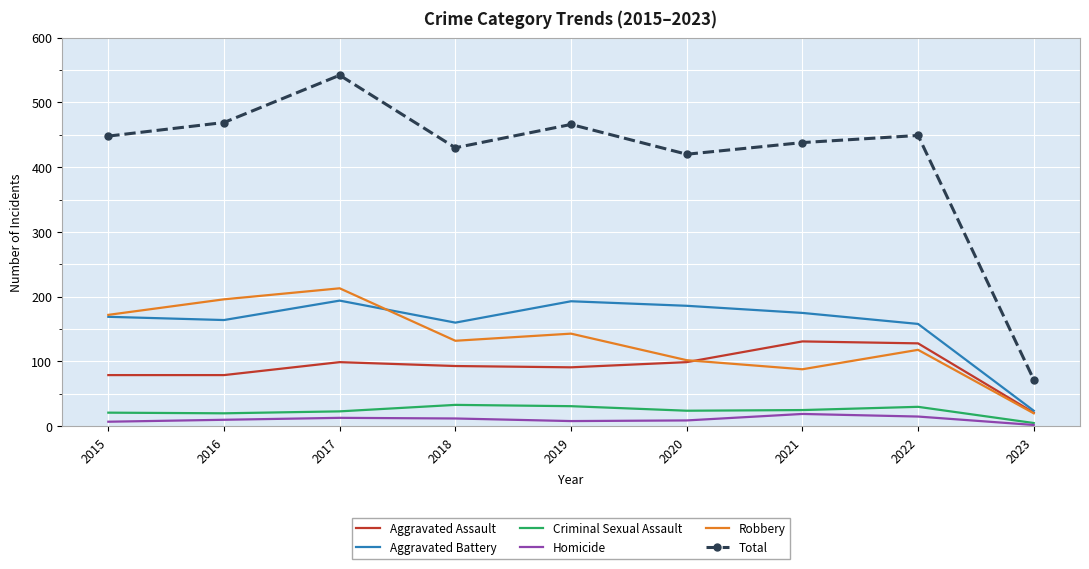

The Total series shows 742 at 2017. True or false?

False